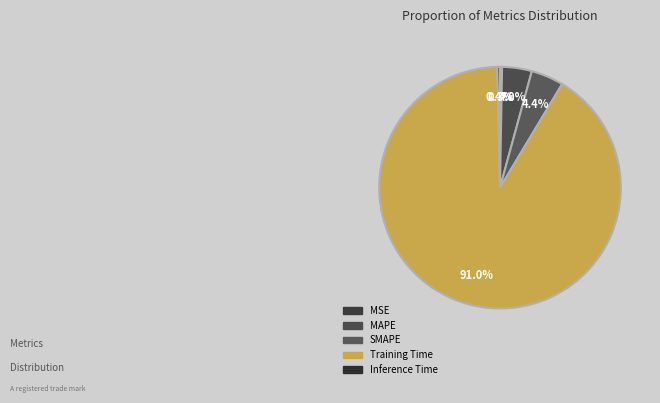

What is the largest slice in the pie chart?

Training Time